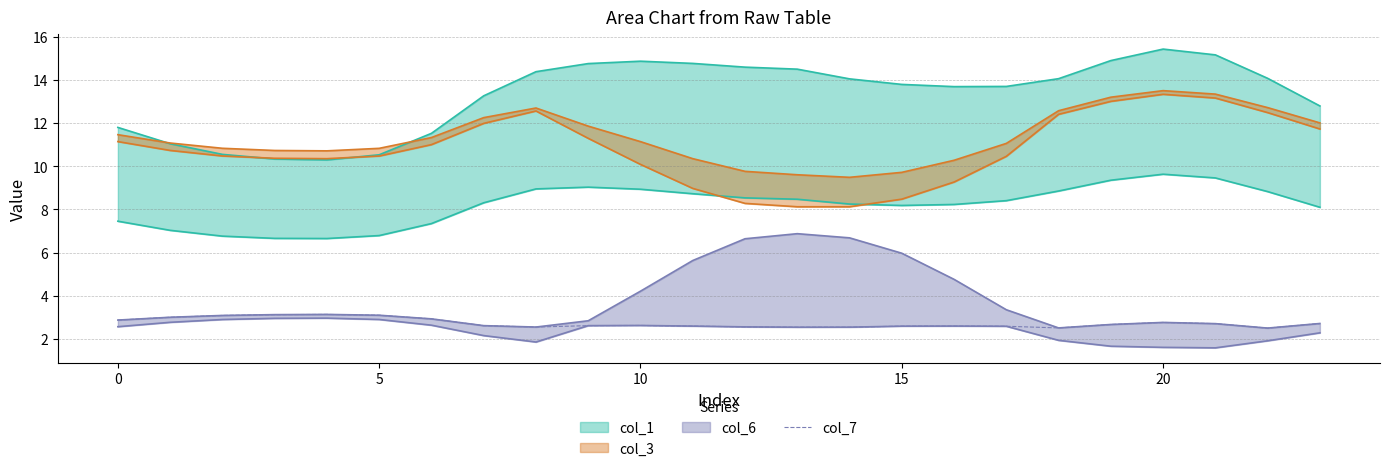

True or false: the data has more than 0 interior local peaks.

True